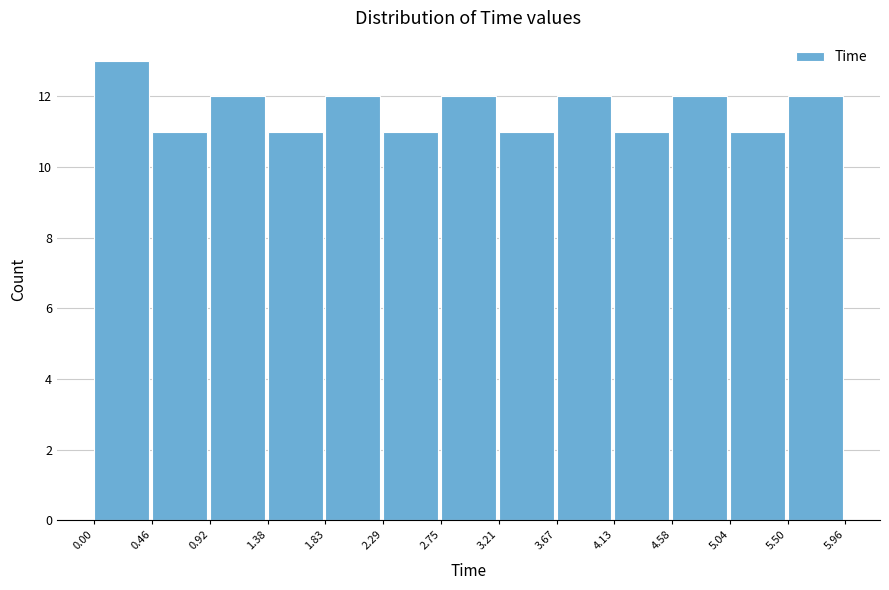

Reading left to right, transcribe this chart: for each bar, give the range it covers on the x-axis and its height. The values are not printed on the chart, so give them approximately, as read against the axis.

0.00 to 0.46: 13
0.46 to 0.92: 11
0.92 to 1.38: 12
1.38 to 1.83: 11
1.83 to 2.29: 12
2.29 to 2.75: 11
2.75 to 3.21: 12
3.21 to 3.67: 11
3.67 to 4.13: 12
4.13 to 4.58: 11
4.58 to 5.04: 12
5.04 to 5.50: 11
5.50 to 5.96: 12